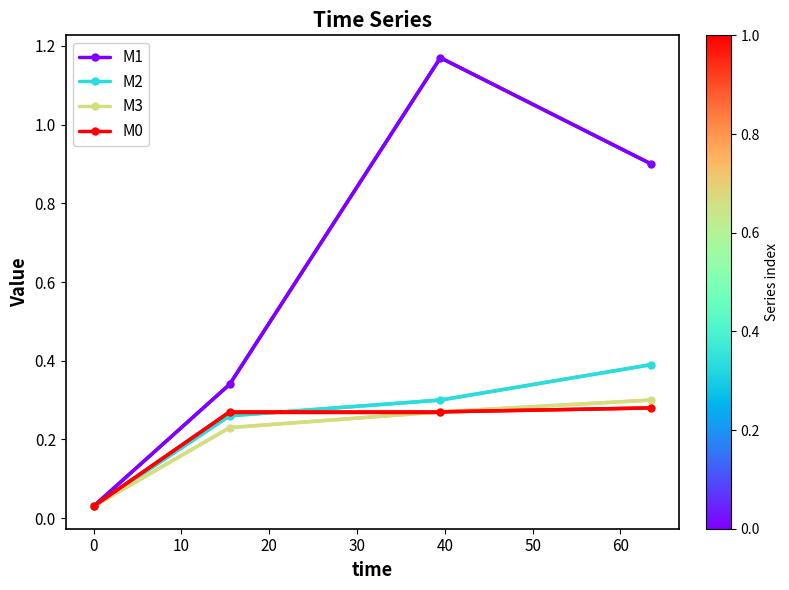

What is the maximum value for M2?

0.4